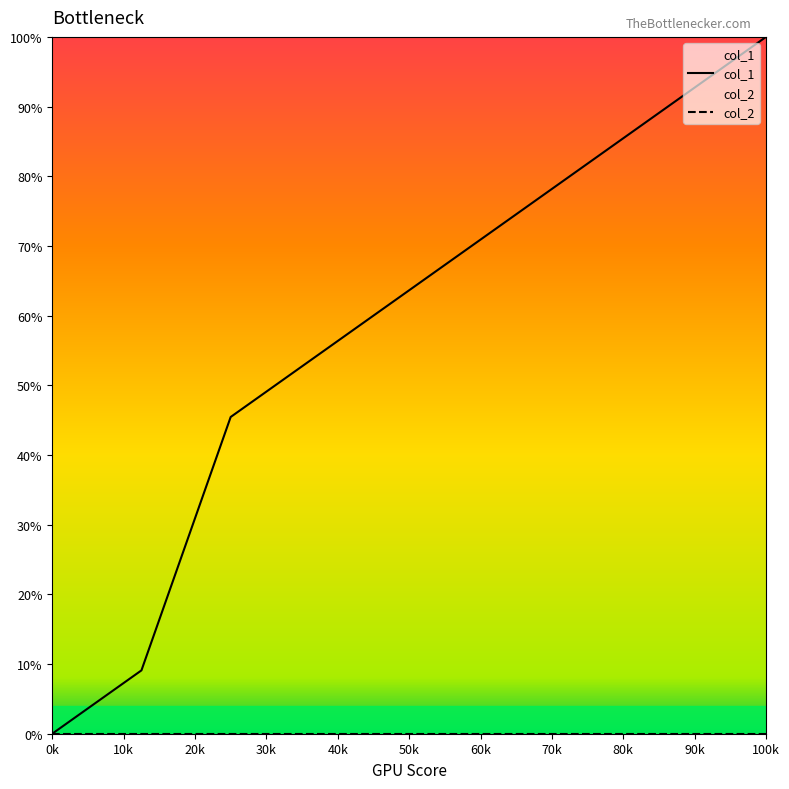

What is the total value across all series at 50k?

63.6